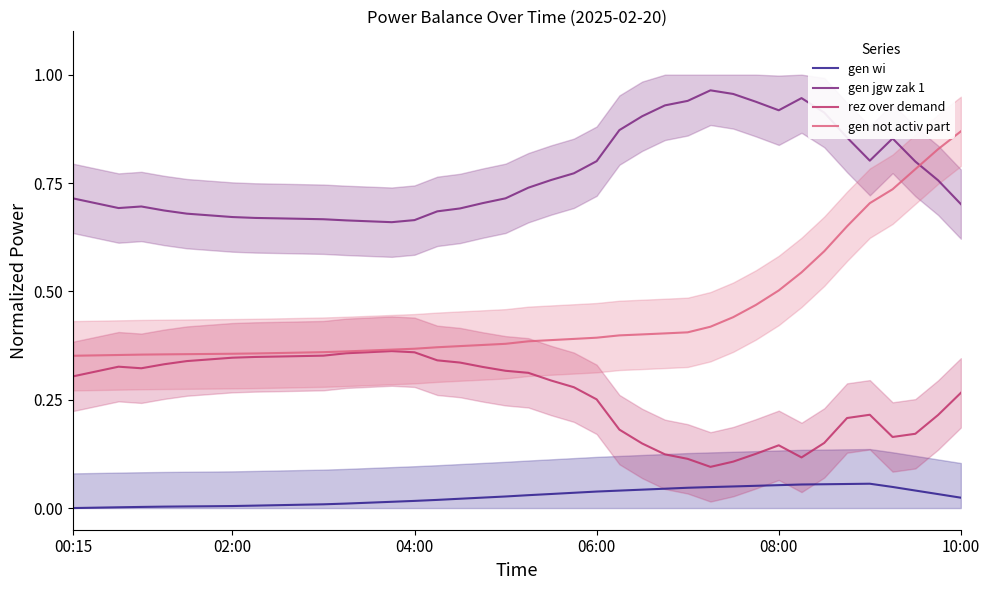

How many lines are shown in the chart?

4